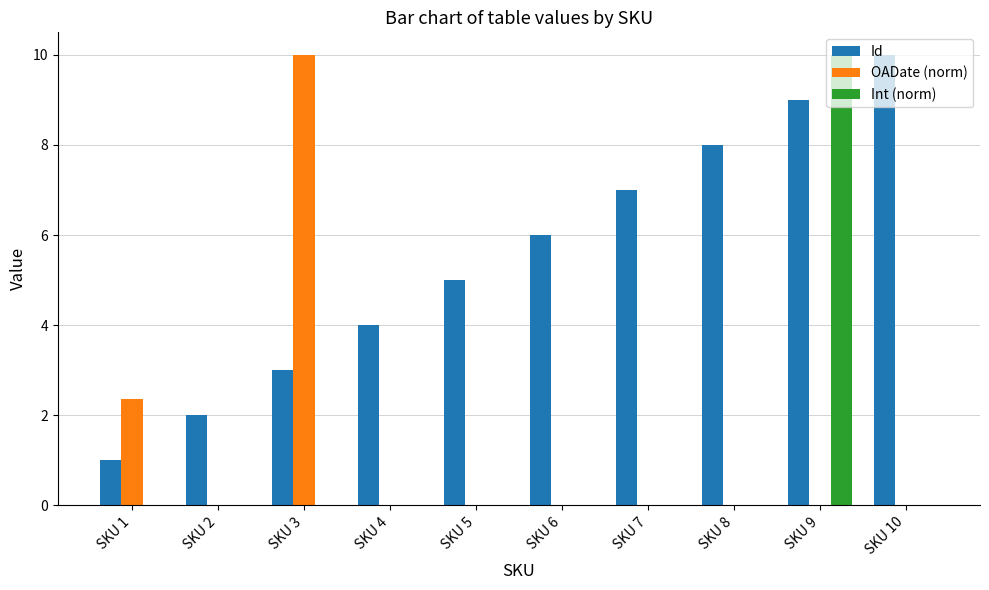

What is the sum of all Id values?

55.0